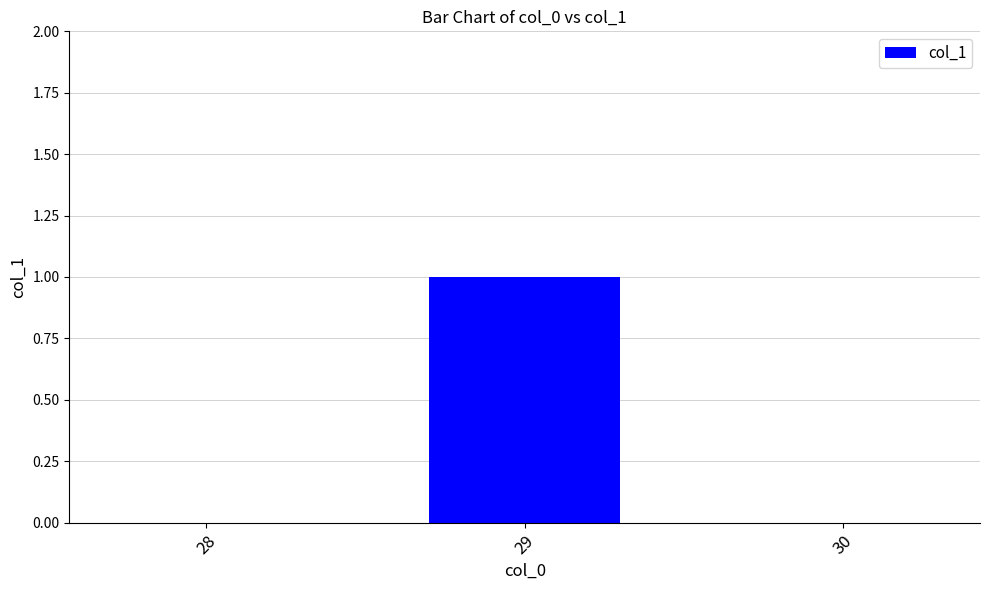

Which has a higher value, 29 or 30?

29